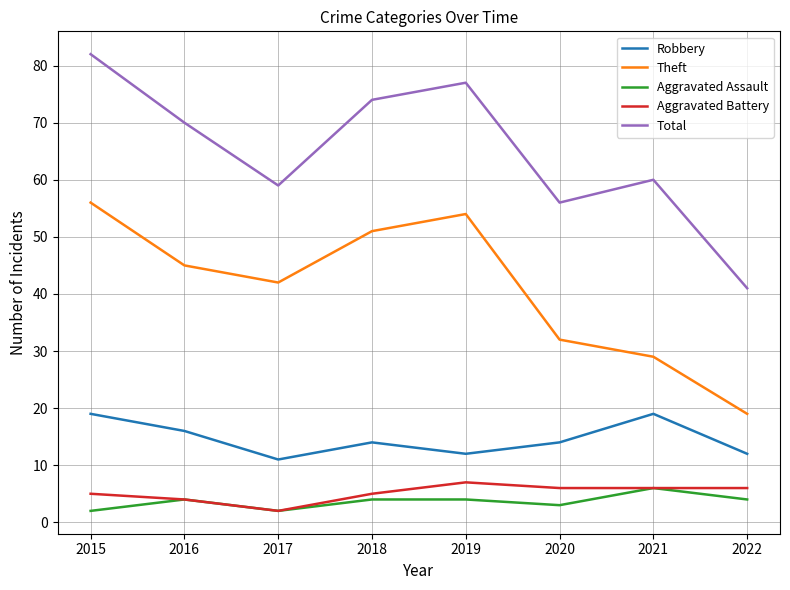

At which category does Aggravated Battery reach its first local peak?

2019